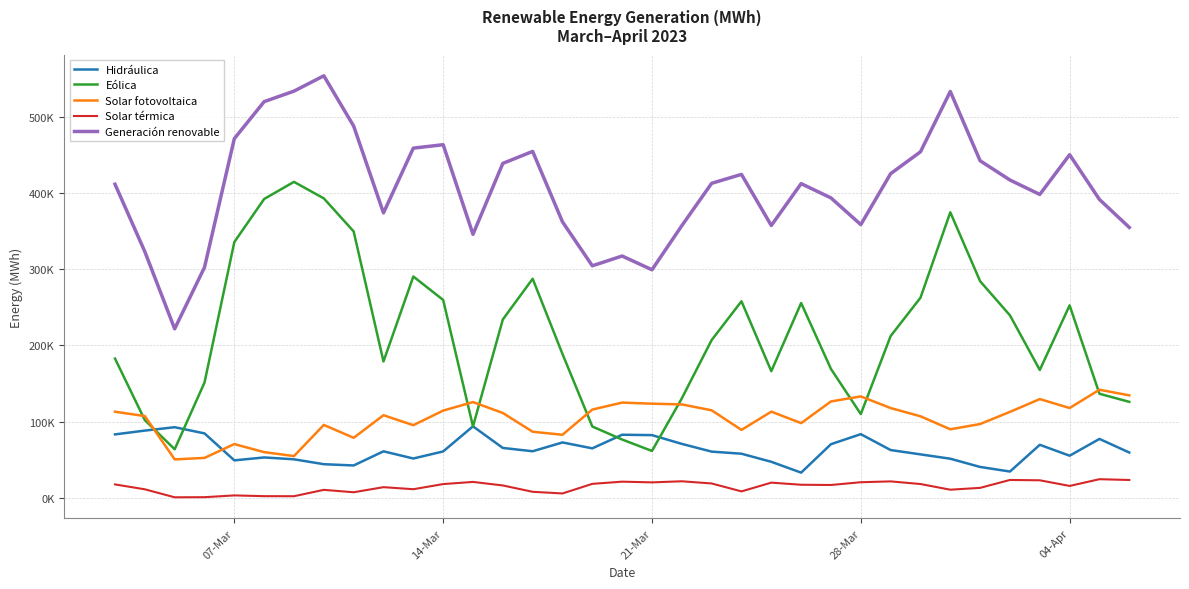

What are all the series names shown in the legend?

Hidráulica, Eólica, Solar fotovoltaica, Solar térmica, Generación renovable